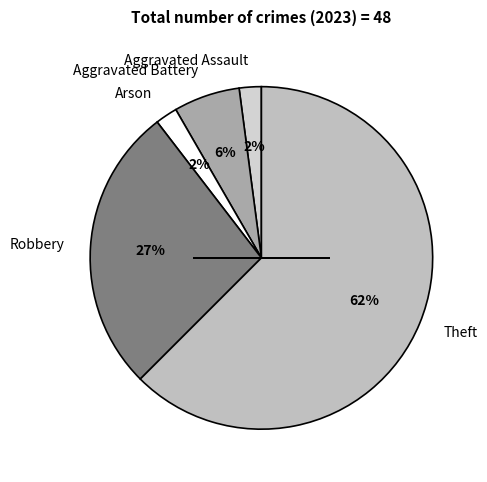

How many slices are in this pie chart?

5